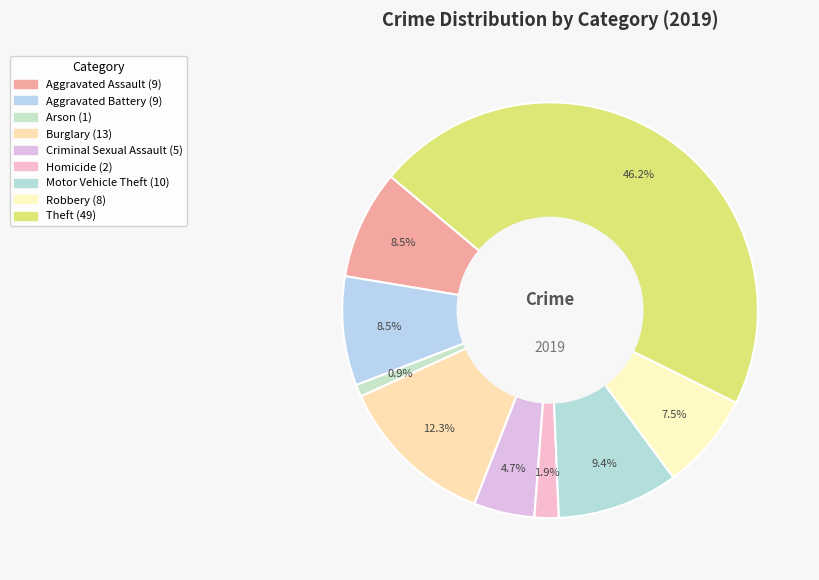

True or false: Aggravated Assault accounts for 1% of the total.

False